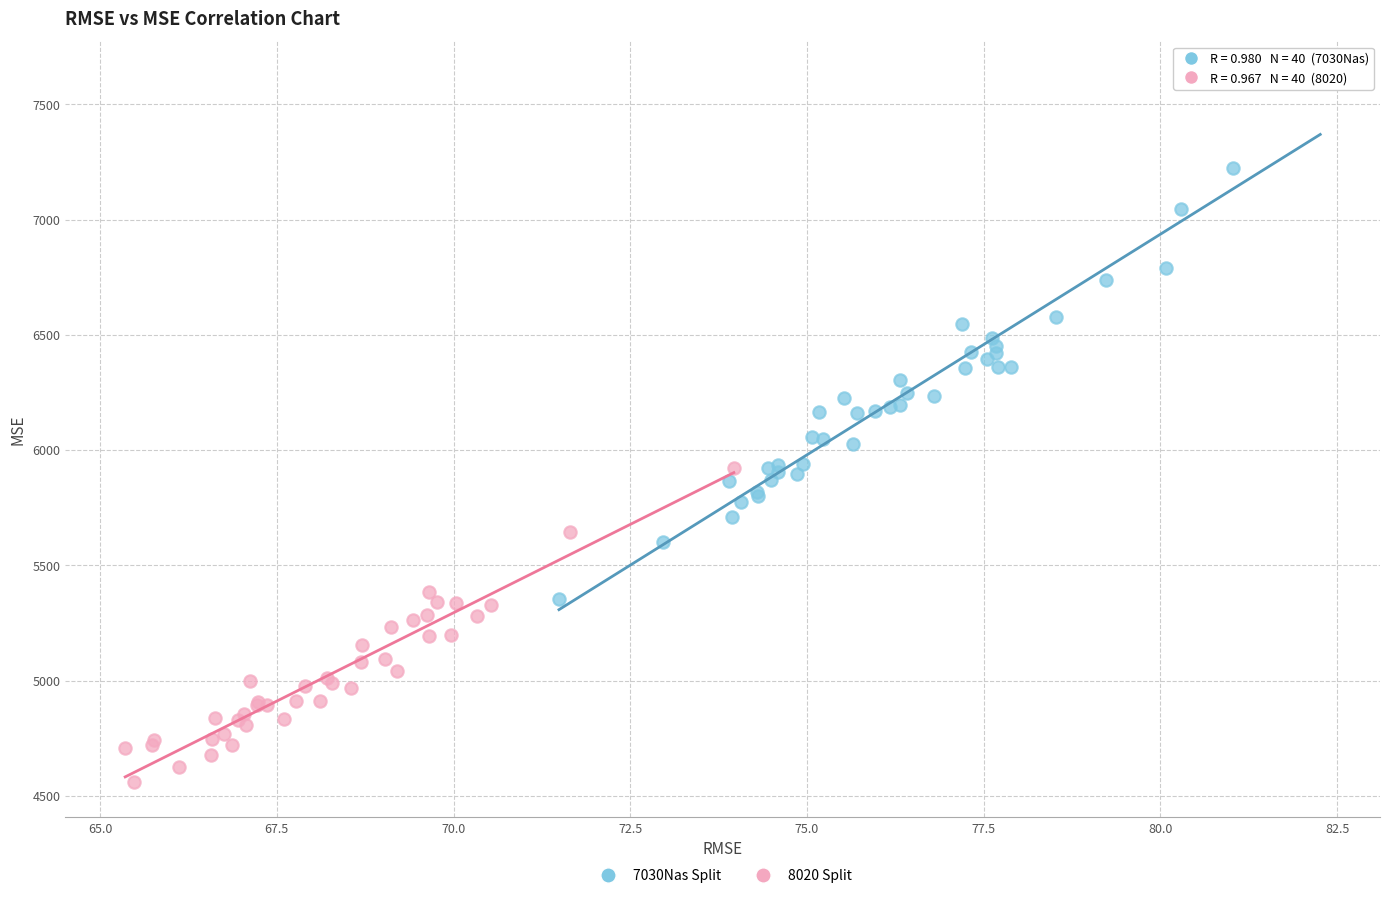

What are all the series names shown in the legend?

7030Nas Split, 8020 Split